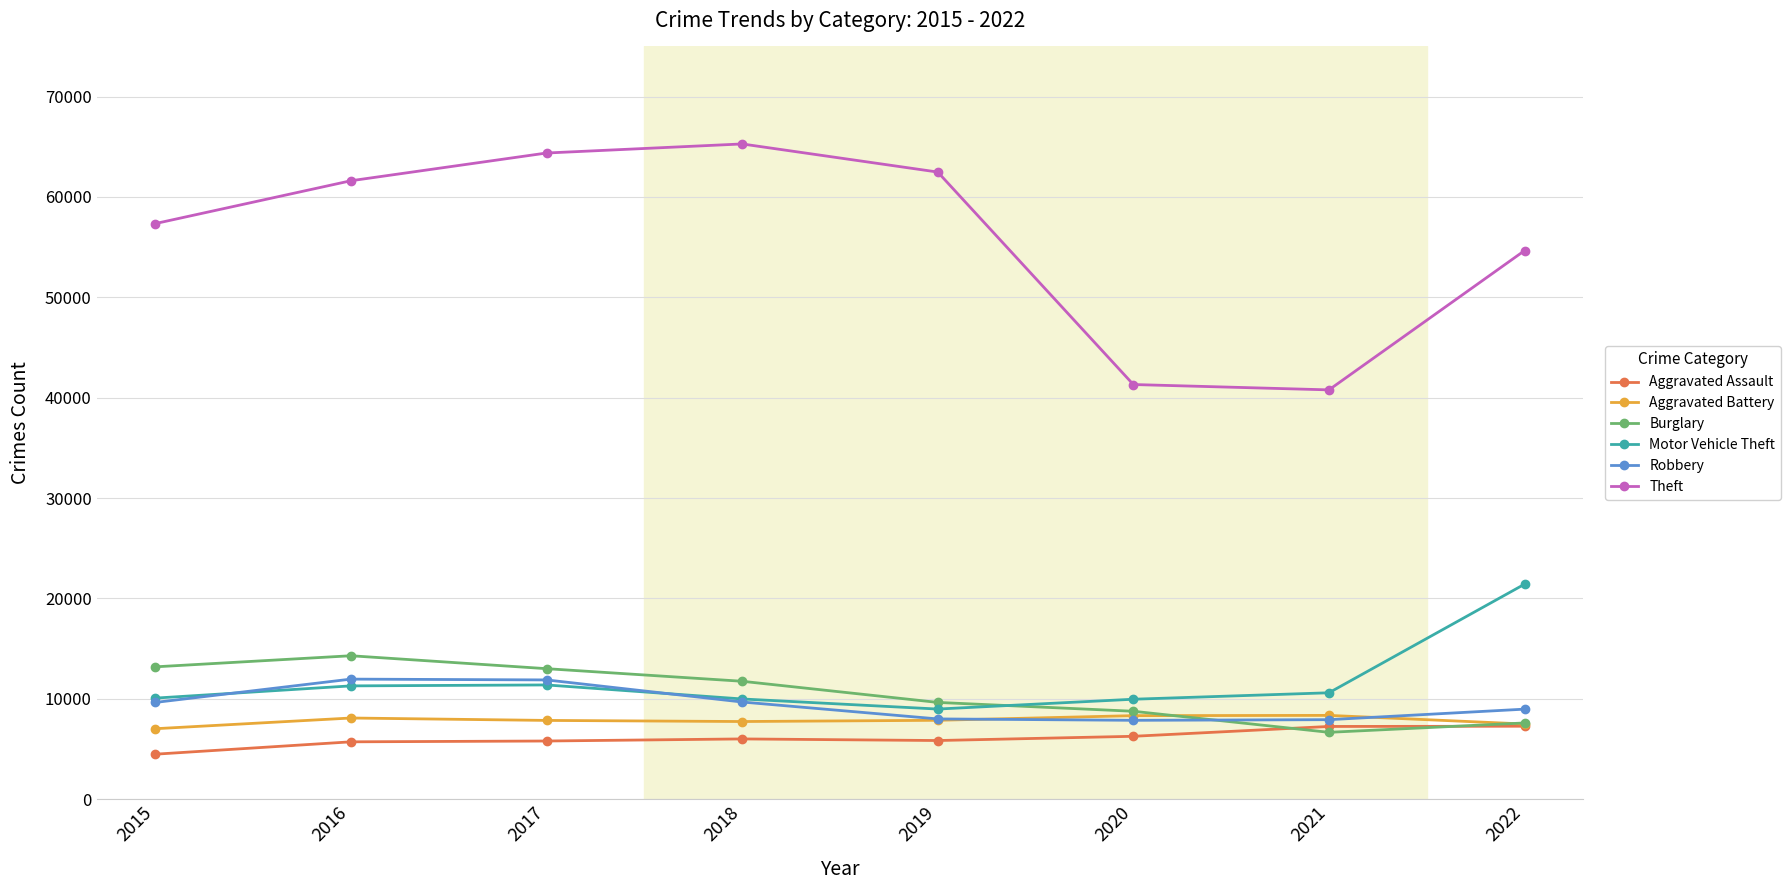

In Theft, how many points are lower than both neighbors (excluding endpoints)?

1